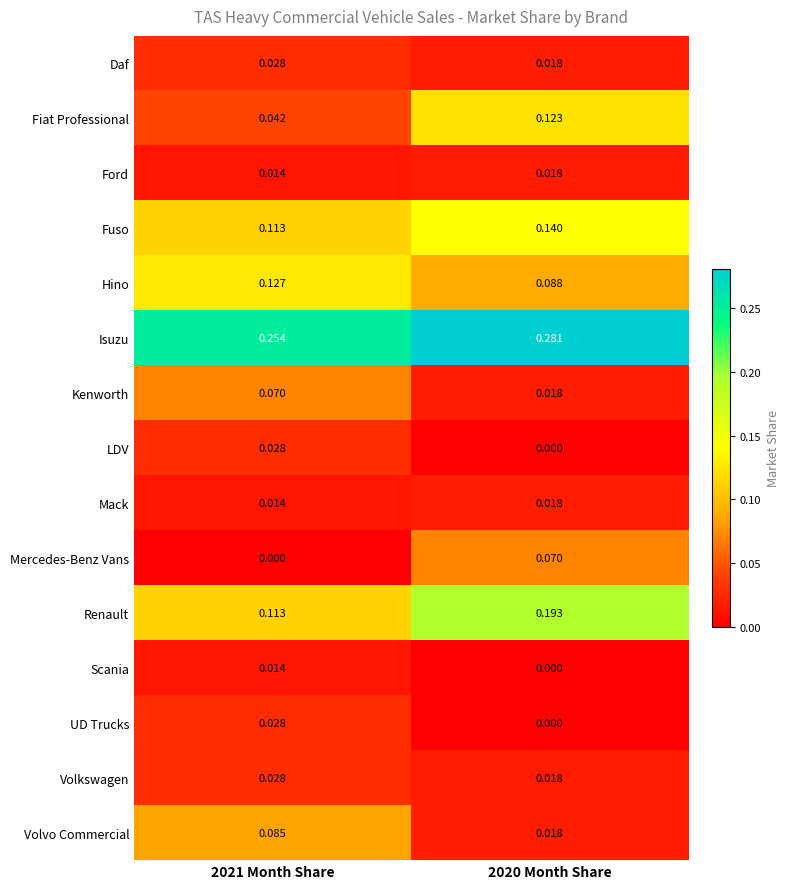

Between 2021 Month Share and 2020 Month Share, which series saw the biggest shift?

Fiat Professional